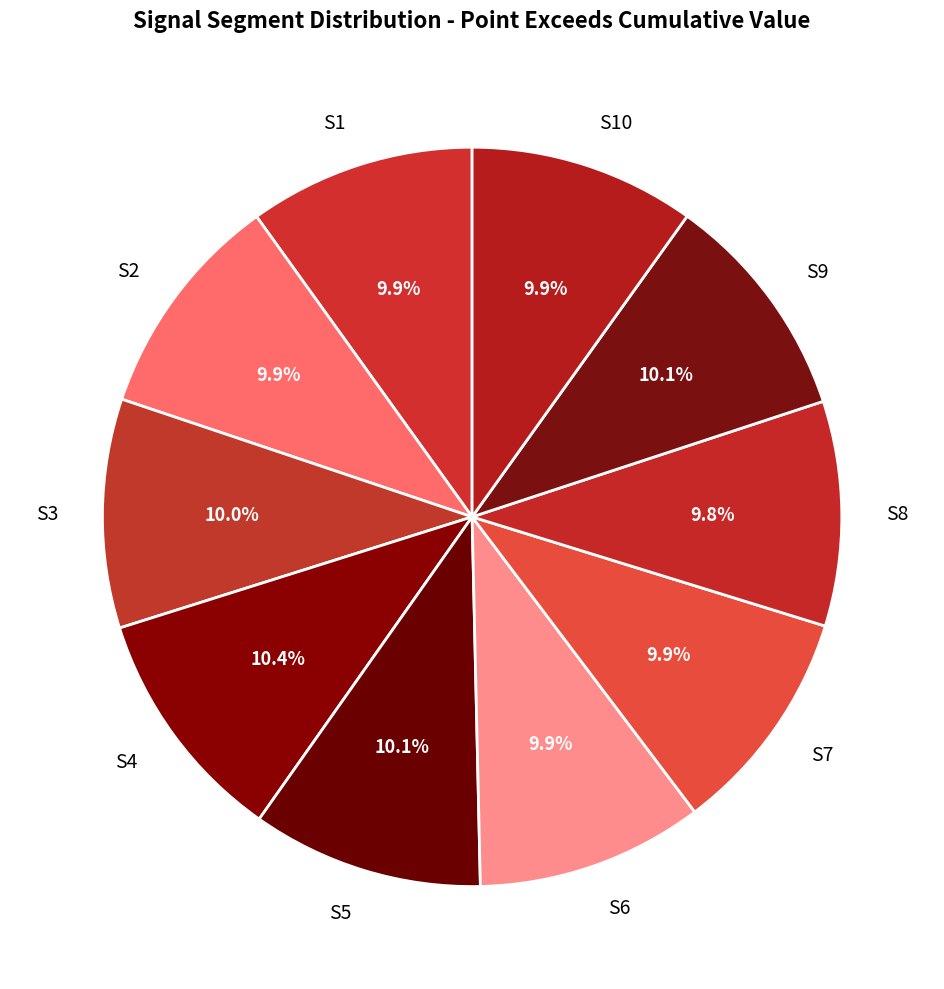

Is S9 the majority of the pie?

No